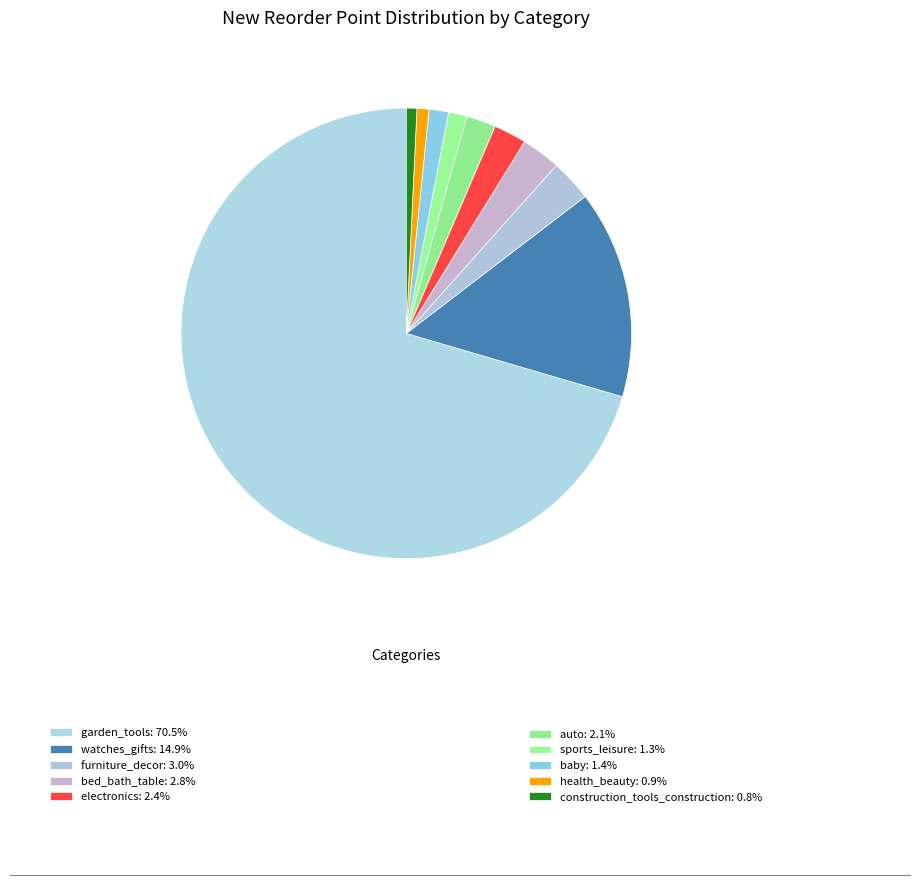

Is there any slice that represents more than half of the pie?

Yes